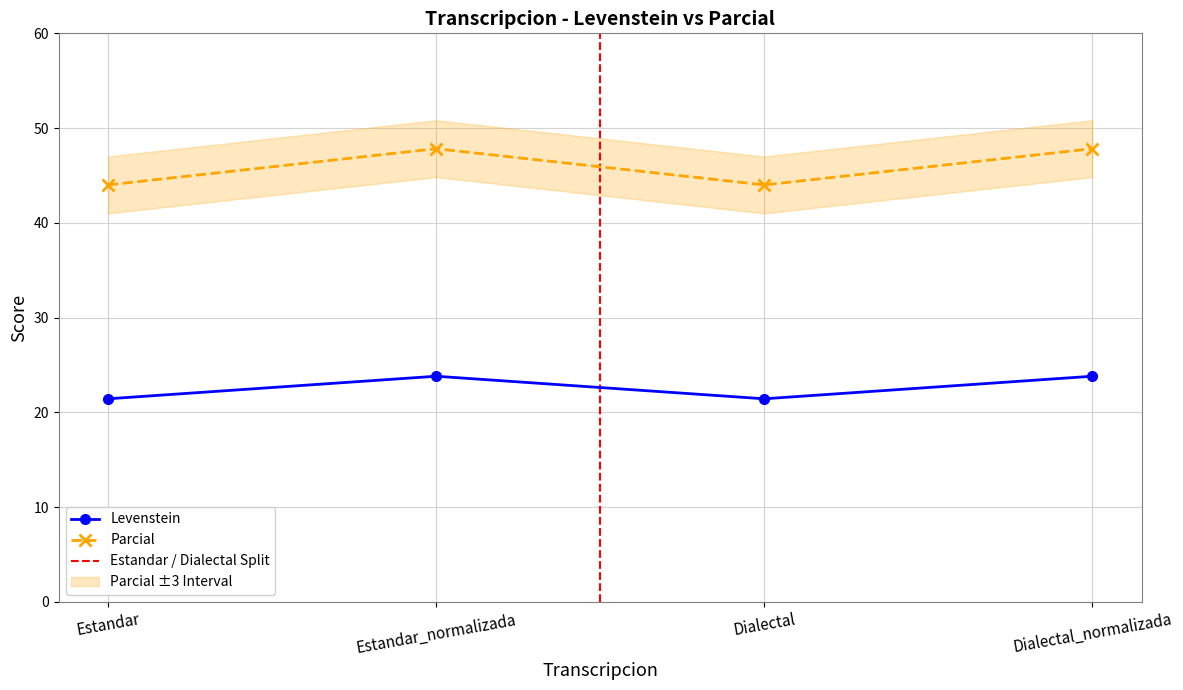

At Estandar, list the series in order from largest to smallest.

Parcial, Levenstein